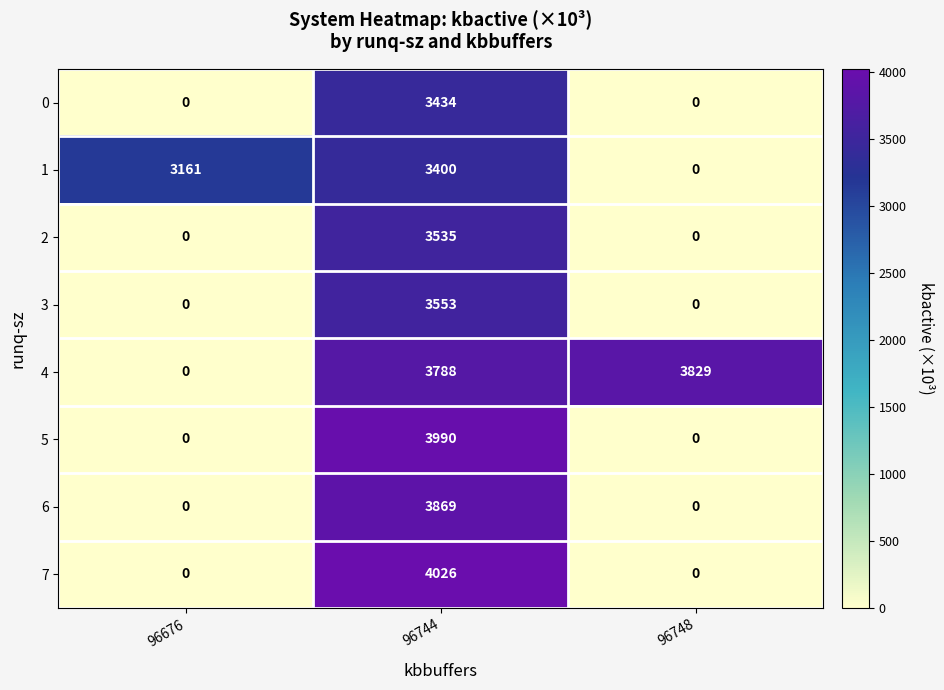

At which category is the sum across all series the highest?

96744